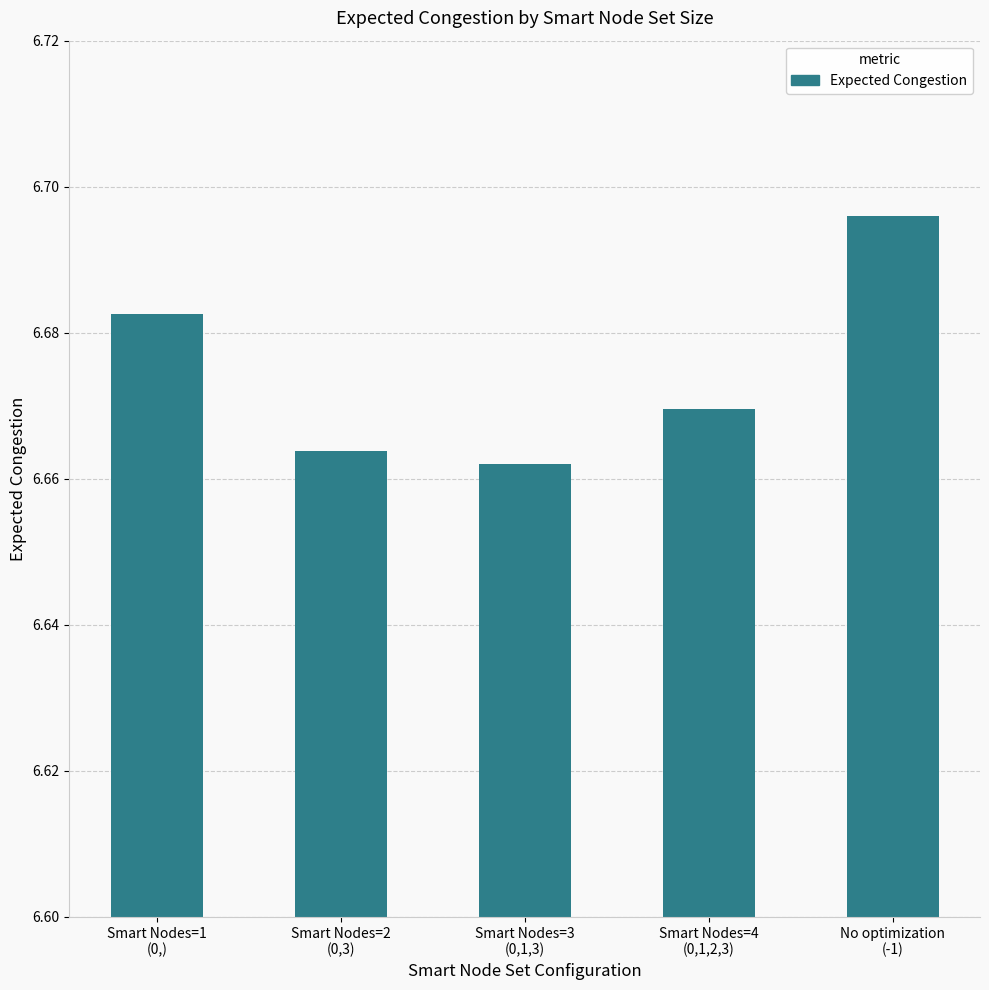

Where is the data nearest to the value 6?

Smart Nodes=3
(0,1,3)